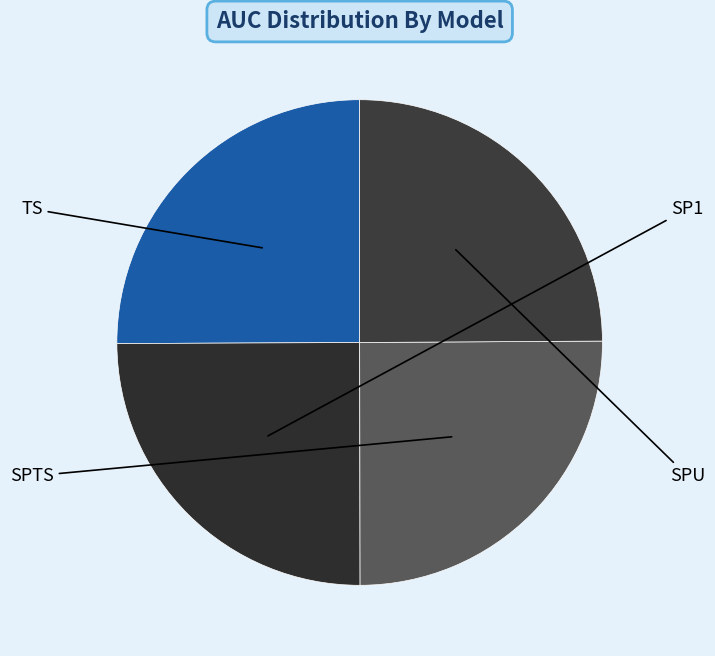

How many slices are in this pie chart?

4